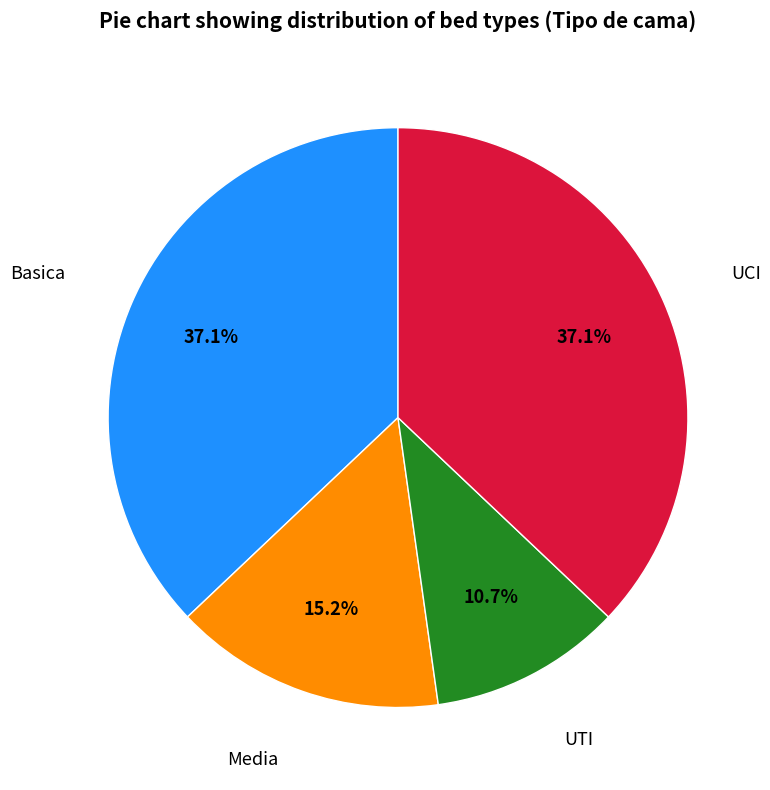

Is there a majority slice in this chart?

No